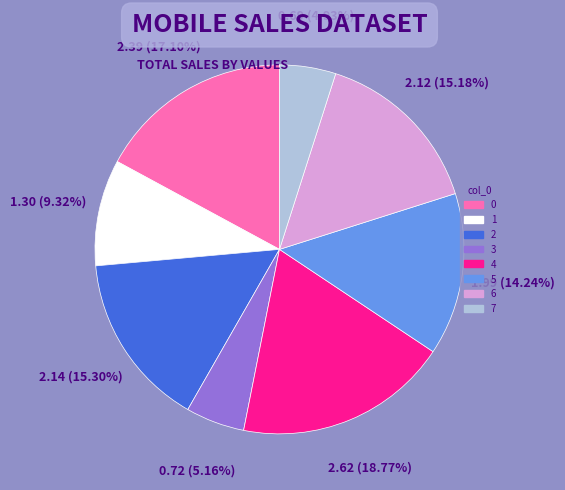

To the nearest percent, what percentage of the pie is 0?

17%